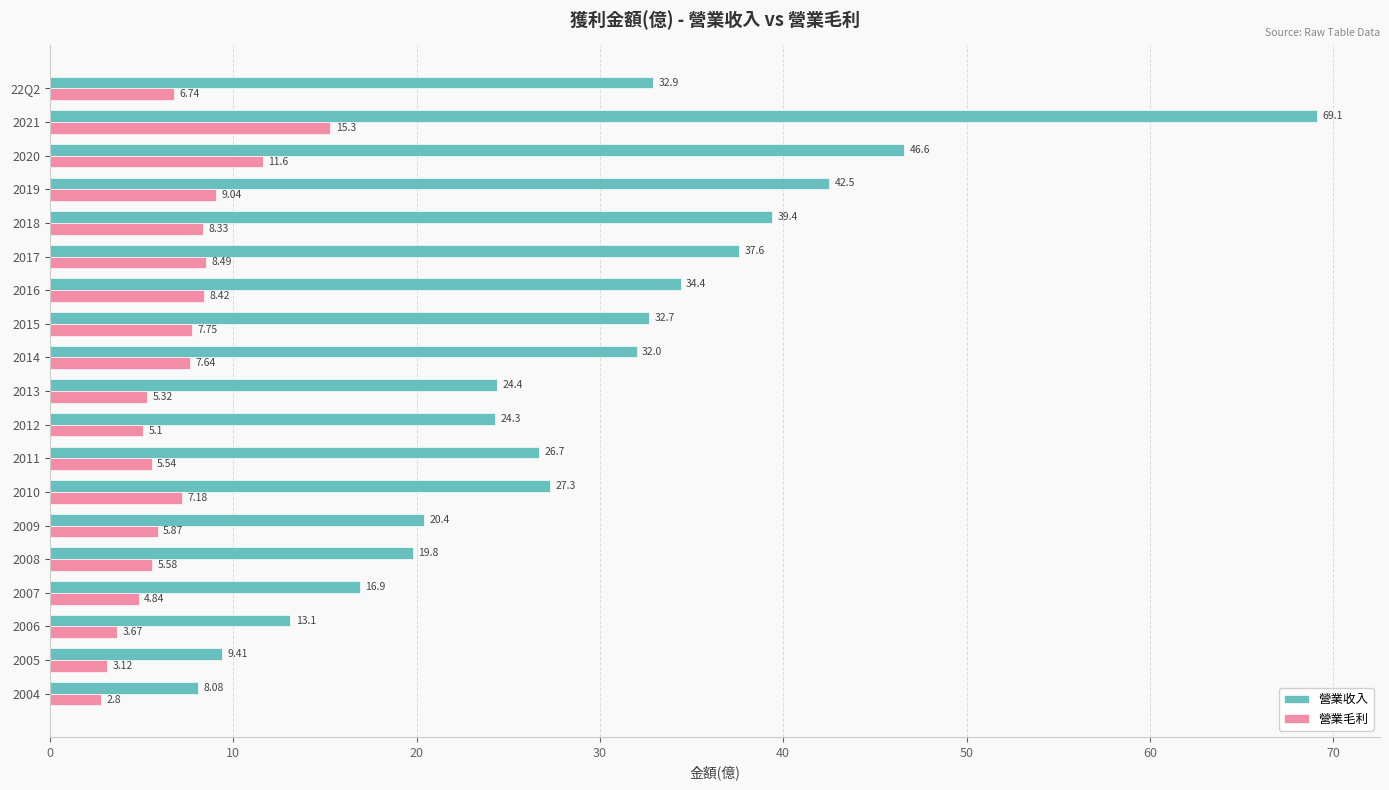

How many values in the 營業收入 series are below 27?

9